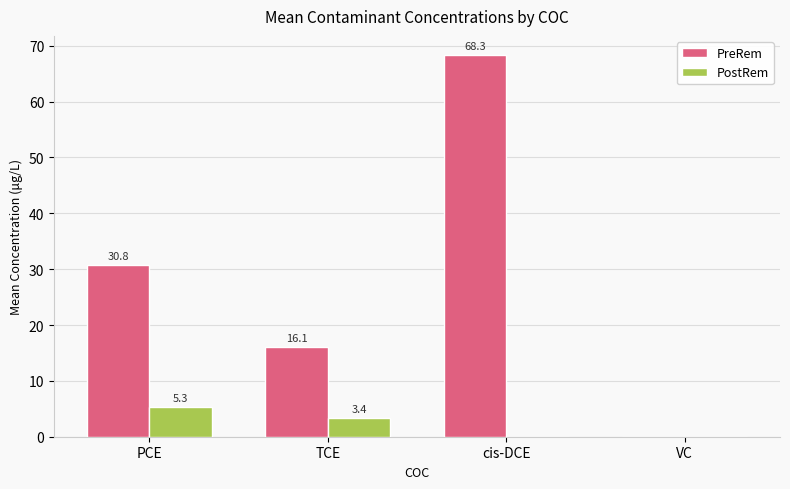

True or false: PostRem has a value of 2.2 at VC.

False